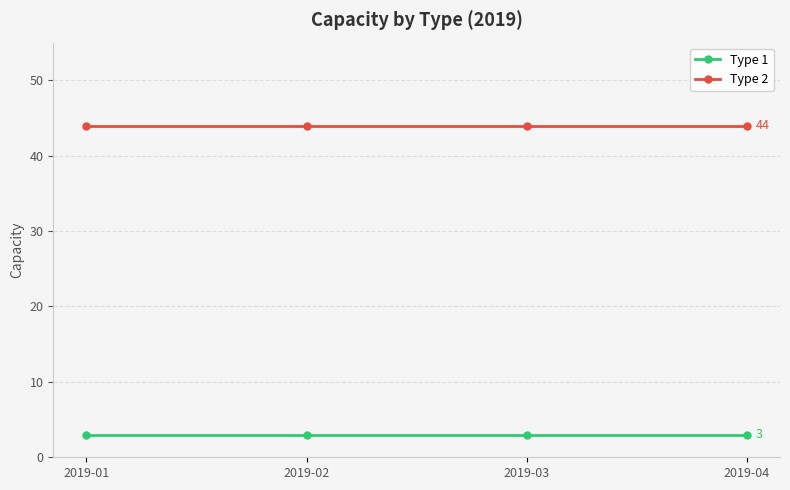

What is the sum of the Type 1 values at 2019-04 and 2019-02?

6